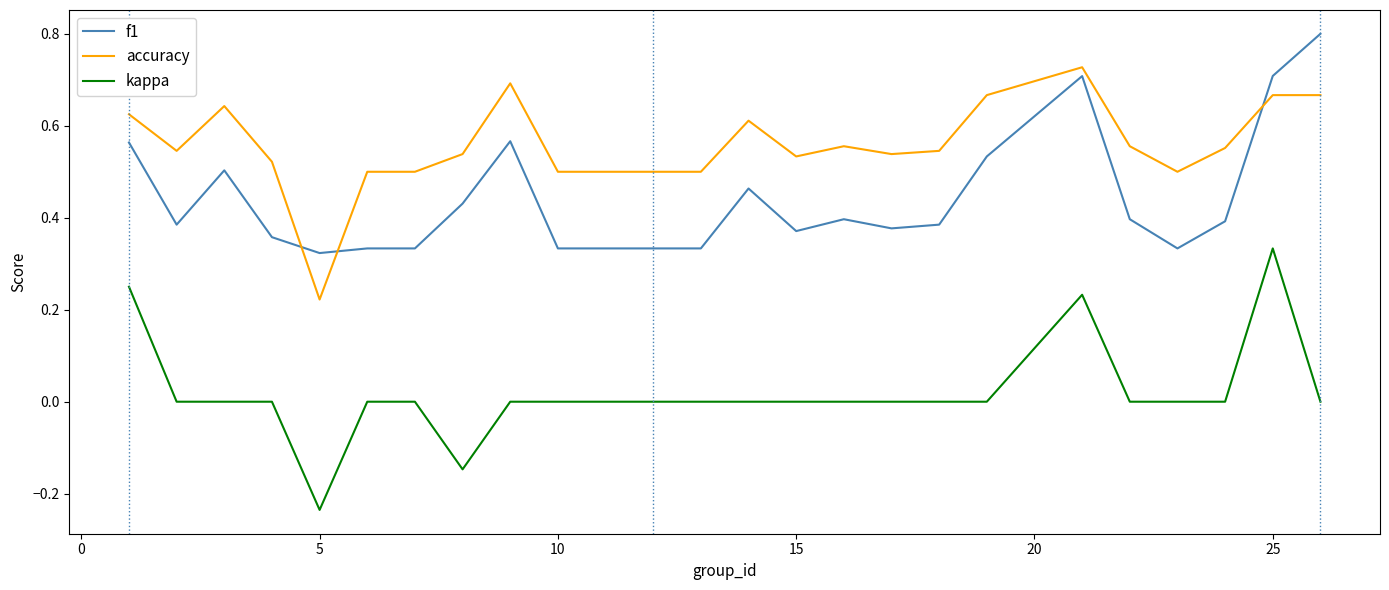

Rank the series by their average value, from highest to lowest.

accuracy, f1, kappa